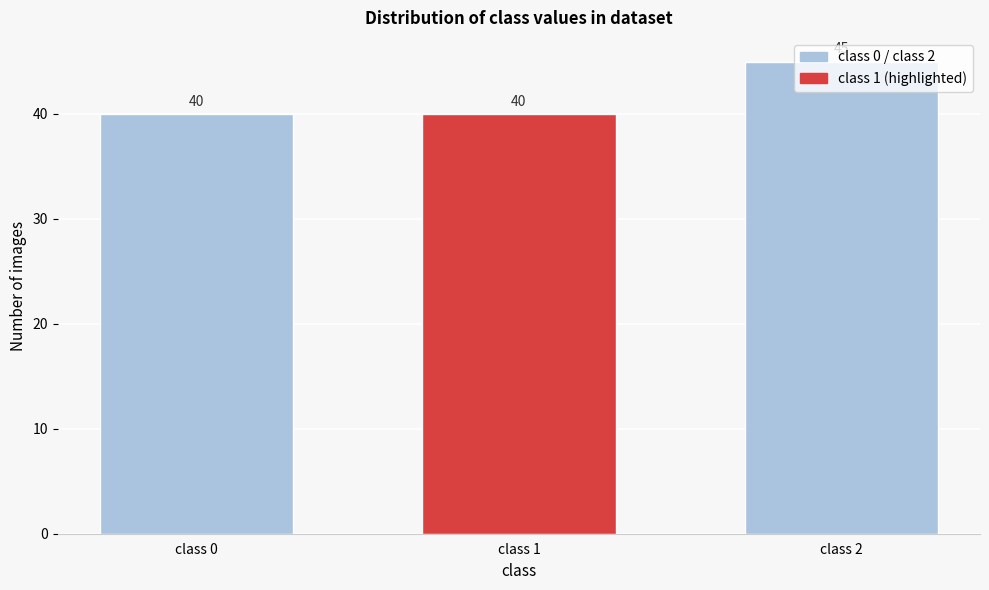

Count the values in the range 40 to 45.

3